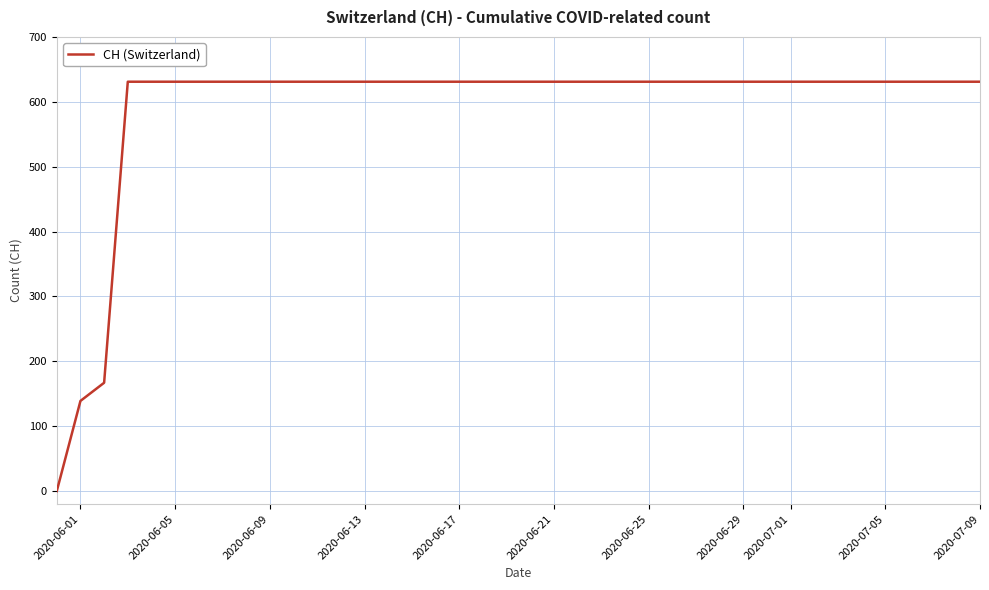

What is the difference between the maximum and minimum values?

631